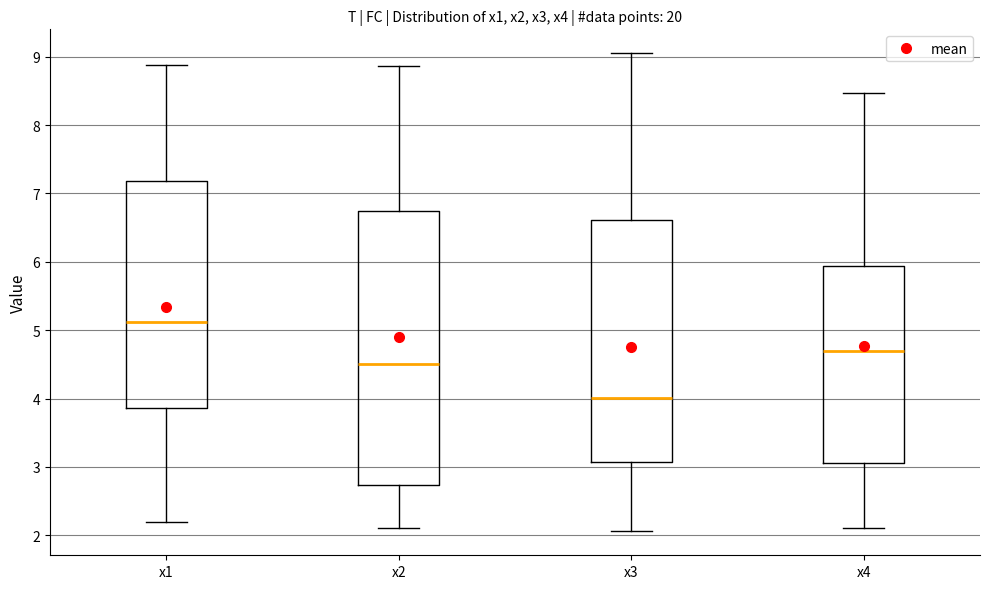

Reading left to right, transcribe this box plot: for each box, give where its median line is, the range the box spans, and where its two whiskers end, as read against the y-axis. The values are not printed on the chart, so give them approximately, as read against the axis.

x1: median 5.1, box 3.9 to 7.2, whiskers 2.2 to 8.9
x2: median 4.5, box 2.7 to 6.7, whiskers 2.1 to 8.9
x3: median 4.0, box 3.1 to 6.6, whiskers 2.1 to 9.0
x4: median 4.7, box 3.1 to 5.9, whiskers 2.1 to 8.5